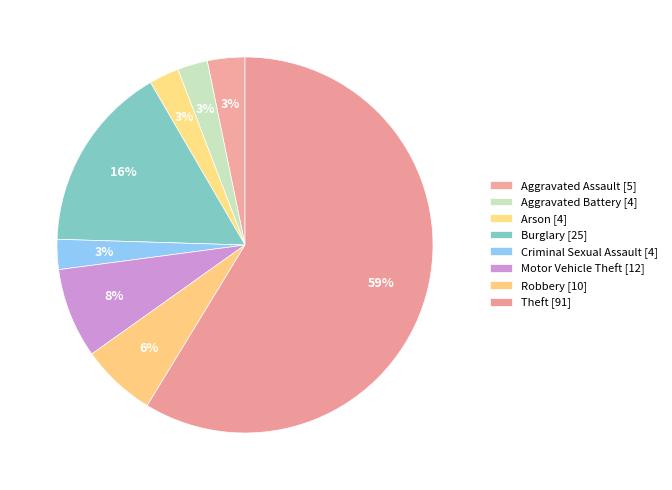

Count the number of slices in the pie.

8